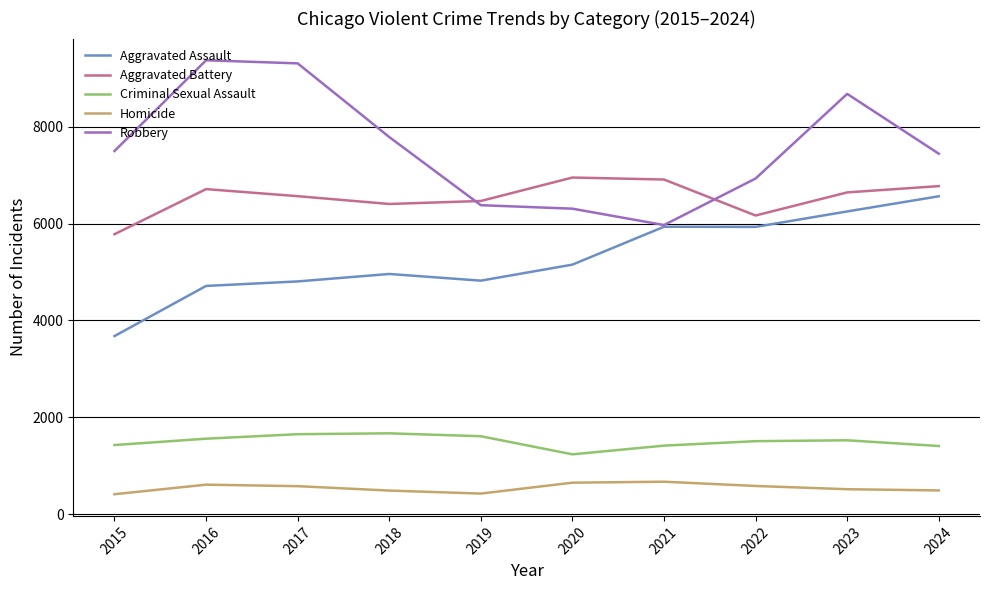

What are all the series names shown in the legend?

Aggravated Assault, Aggravated Battery, Criminal Sexual Assault, Homicide, Robbery